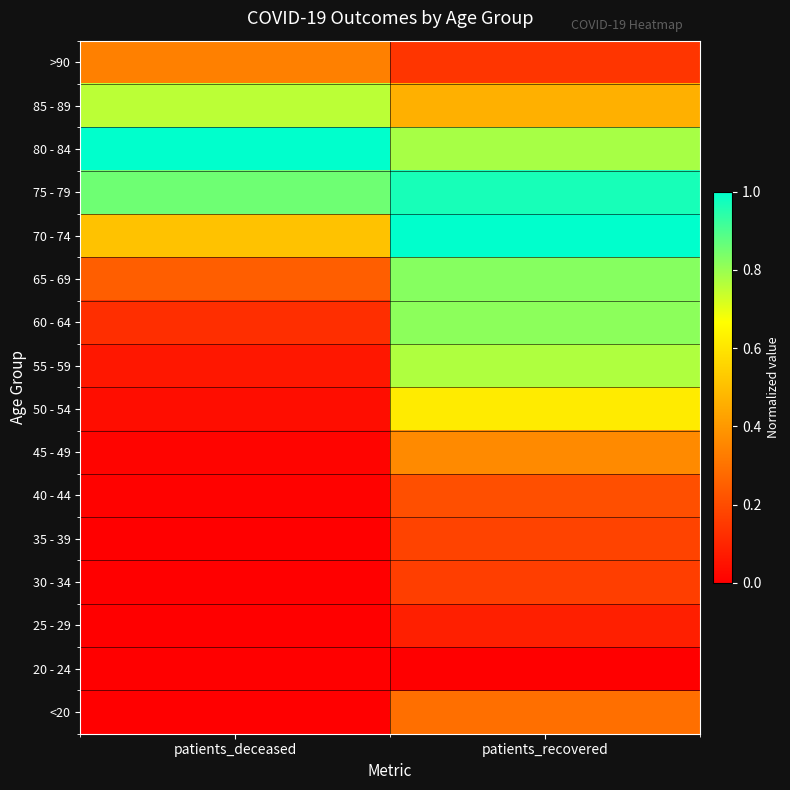

Reading right to left, extract all data points from this chart.

<20: patients_recovered=0.3	patients_deceased=0.0
20 - 24: patients_recovered=0.0	patients_deceased=0.0
25 - 29: patients_recovered=0.1	patients_deceased=0.0
30 - 34: patients_recovered=0.2	patients_deceased=0.0
35 - 39: patients_recovered=0.2	patients_deceased=0.0
40 - 44: patients_recovered=0.2	patients_deceased=0.0
45 - 49: patients_recovered=0.4	patients_deceased=0.0
50 - 54: patients_recovered=0.6	patients_deceased=0.0
55 - 59: patients_recovered=0.8	patients_deceased=0.1
60 - 64: patients_recovered=0.8	patients_deceased=0.1
65 - 69: patients_recovered=0.8	patients_deceased=0.2
70 - 74: patients_recovered=1.0	patients_deceased=0.5
75 - 79: patients_recovered=1.0	patients_deceased=0.9
80 - 84: patients_recovered=0.8	patients_deceased=1.0
85 - 89: patients_recovered=0.5	patients_deceased=0.8
>90: patients_recovered=0.1	patients_deceased=0.3